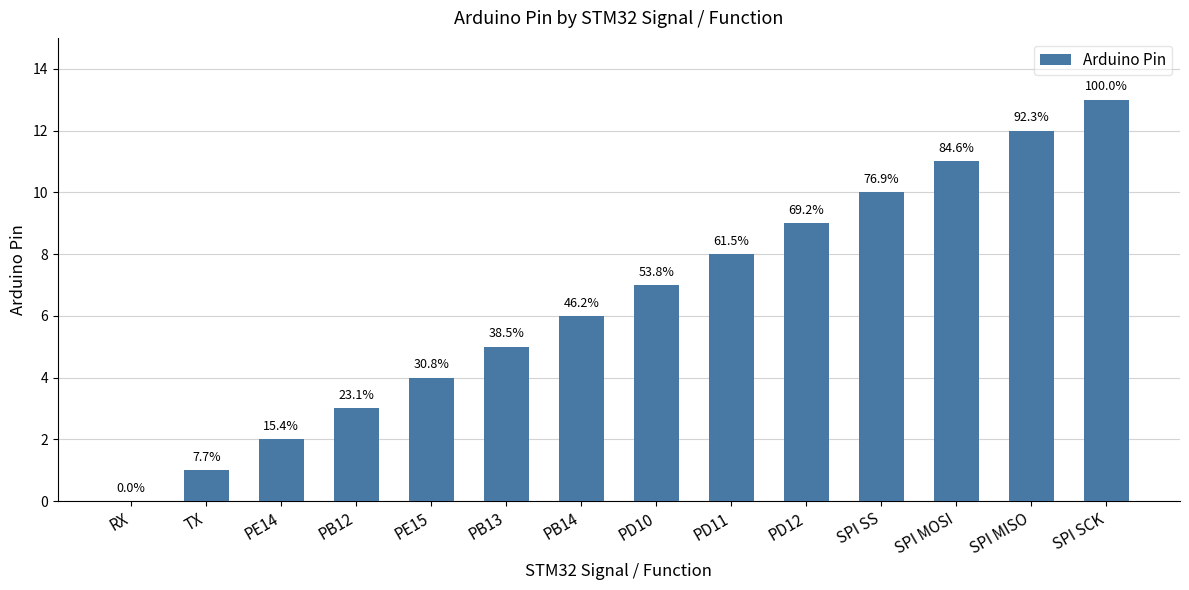

The chart shows a value of 7 at PB13. True or false?

False